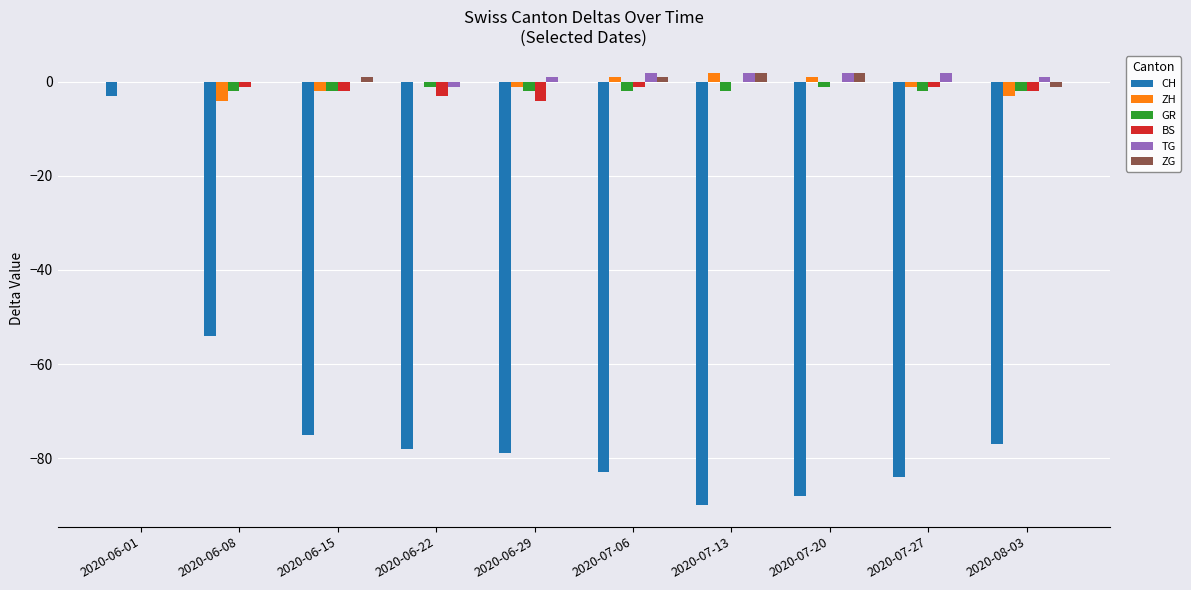

At which category is the sum across all series the highest?

2020-06-01